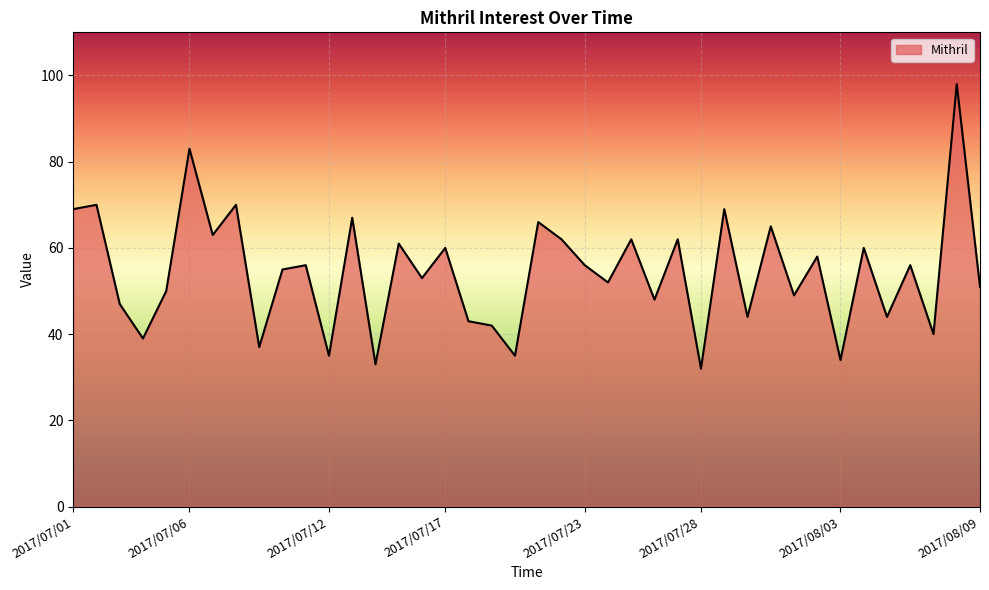

Reading right to left, transcribe all the data shown in this chart.

51	98	40	56	44	60	34	58	49	65	44	69	32	62	48	62	52	56	62	66	35	42	43	60	53	61	33	67	35	56	55	37	70	63	83	50	39	47	70	69